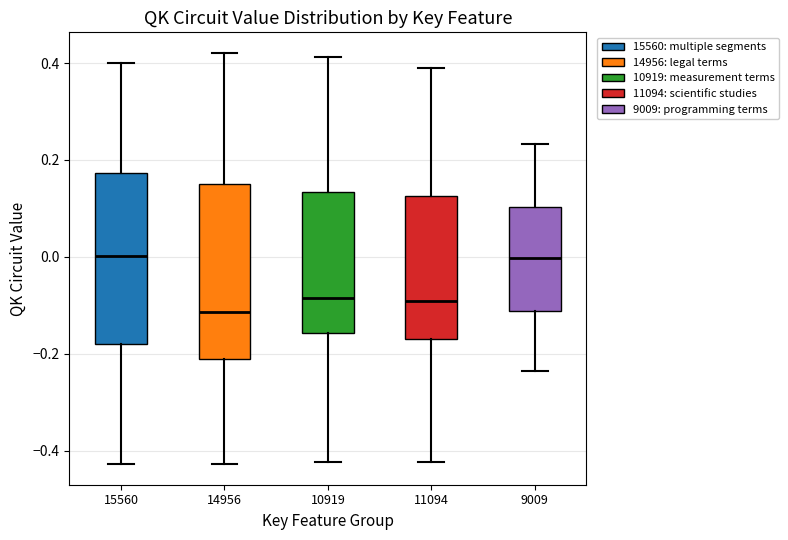

Reading left to right, read every box against the y-axis: the position of its median line, the range the box covers, and the ends of its whiskers. The values are not printed on the chart, so give them approximately, as read against the axis.

15560: median 0.00, box -0.18 to 0.18, whiskers -0.42 to 0.40
14956: median -0.12, box -0.22 to 0.16, whiskers -0.42 to 0.42
10919: median -0.08, box -0.16 to 0.14, whiskers -0.42 to 0.42
11094: median -0.10, box -0.16 to 0.12, whiskers -0.42 to 0.38
9009: median 0.00, box -0.12 to 0.10, whiskers -0.24 to 0.24